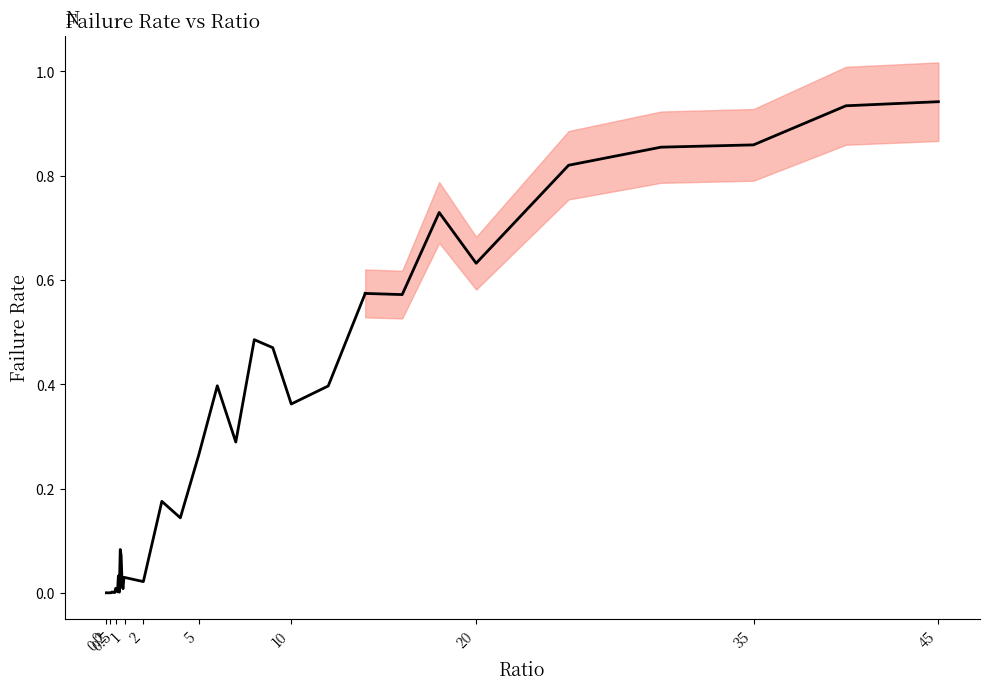

How many data points does each series have?

32